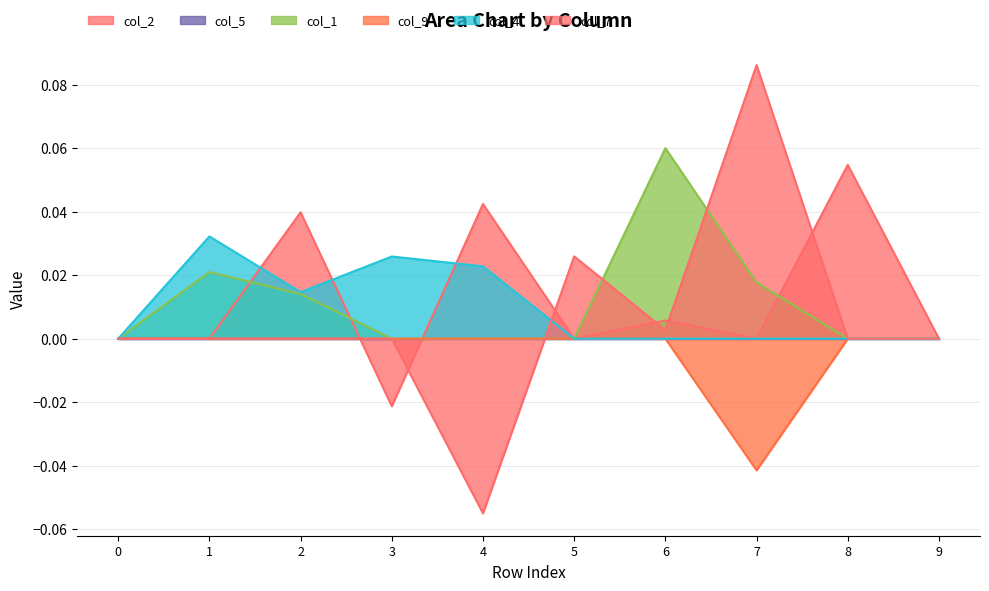

Is it true that col_4 equals 0.0 at 5?

True